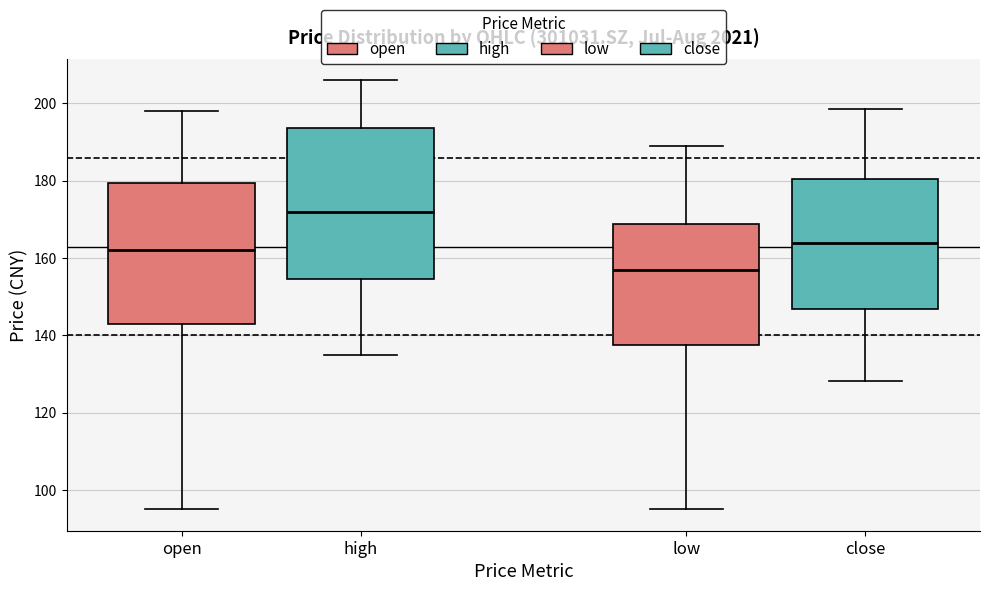

Comparing the boxes themselves (not the whiskers), which one is the tallest?

high